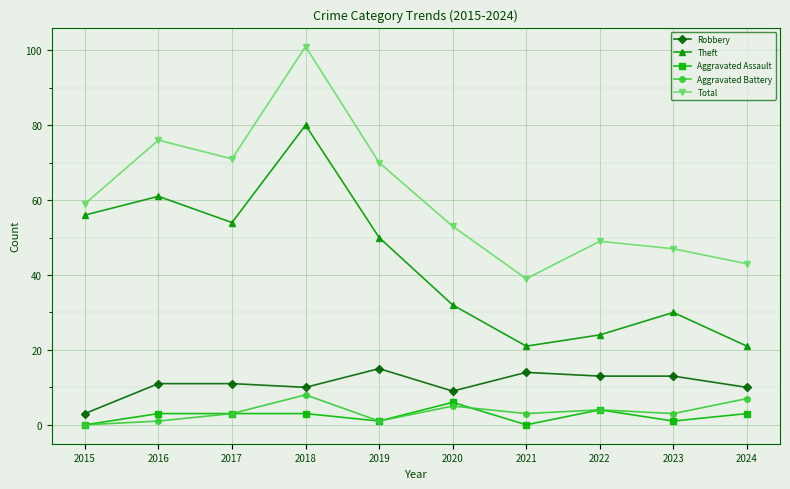

Where is Robbery nearest to the value 9?

2020